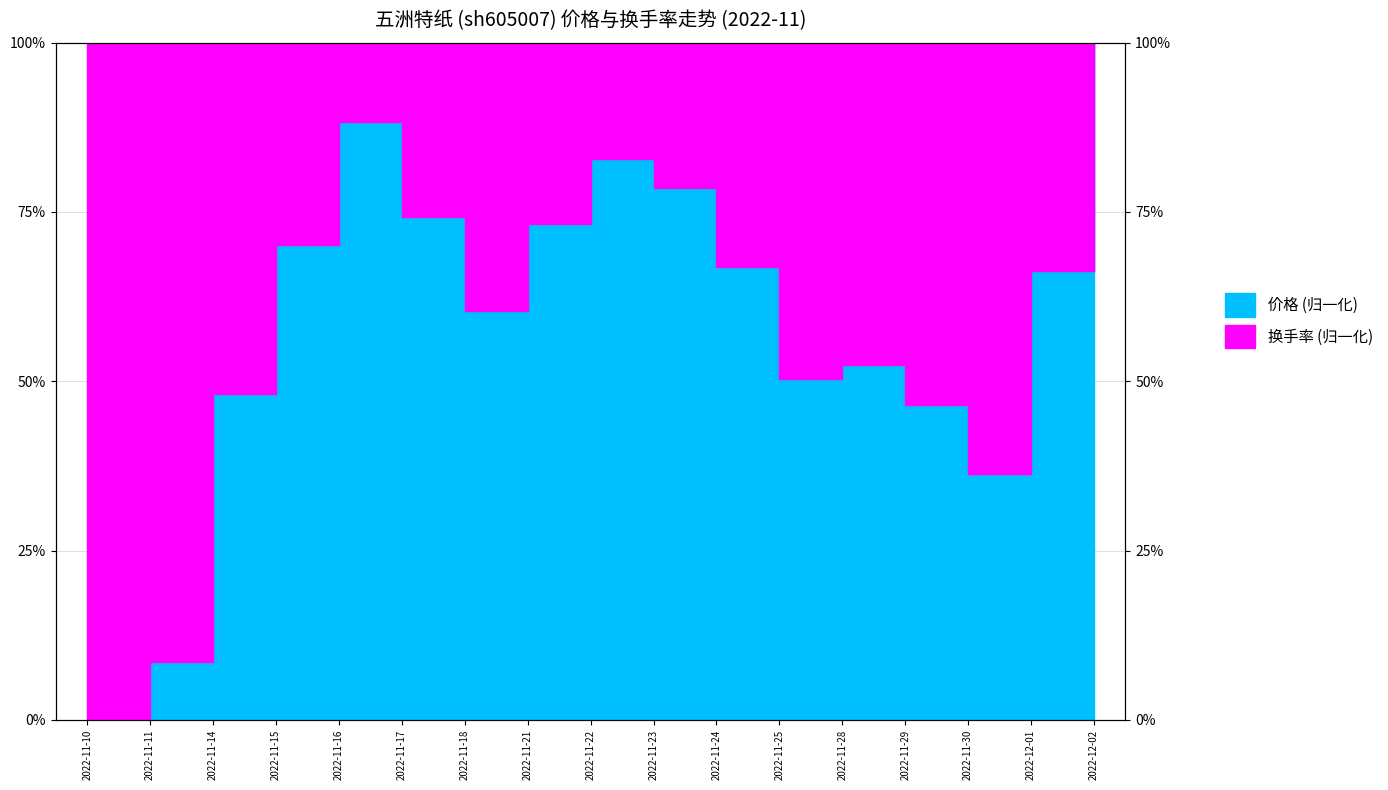

How many interior local peaks (higher than both neighbors) does the data have?

3